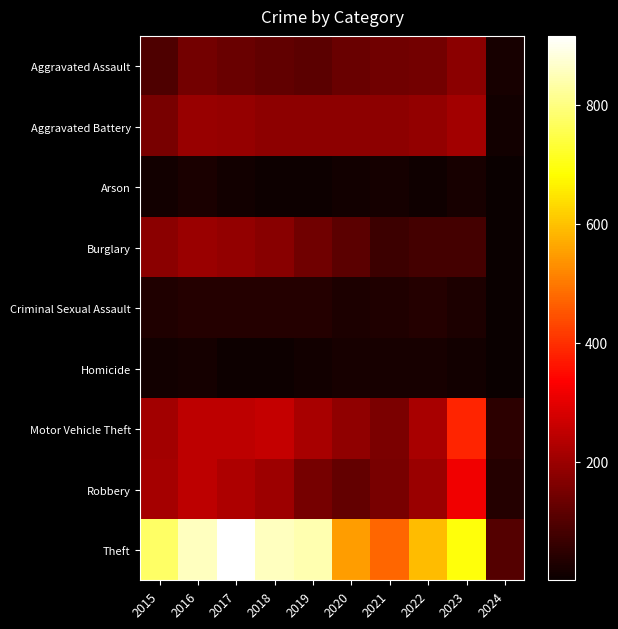

At which category is the sum across all series the highest?

2016